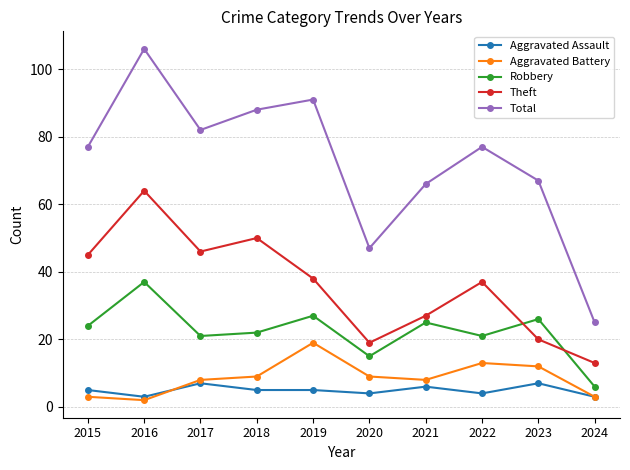

What is the approximate value of Aggravated Assault at 2021?

6